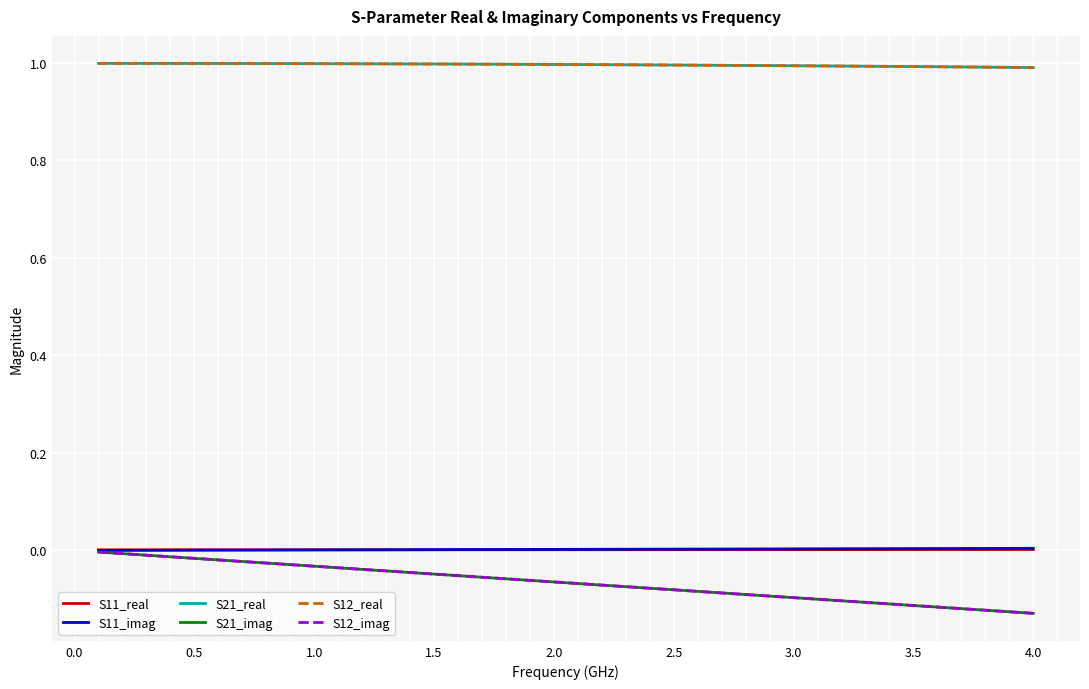

Reading left to right, what are all the values shown in this chart?

S11_real: 0.0	0.0	0.0	0.0	0.0	0.0	0.0	0.0	0.0	0.0	0.0	0.0	0.0	0.0	0.0	0.0	0.0	0.0	0.0	0.0	0.0	0.0	0.0	0.0	0.0	0.0	0.0	0.0	0.0	0.0	0.0	0.0	0.0	0.0	0.0	0.0	0.0	0.0	0.0	0.0
S11_imag: 0.0	0.0	0.0	0.0	0.0	0.0	0.0	0.0	0.0	0.0	0.0	0.0	0.0	0.0	0.0	0.0	0.0	0.0	0.0	0.0	0.0	0.0	0.0	0.0	0.0	0.0	0.0	0.0	0.0	0.0	0.0	0.0	0.0	0.0	0.0	0.0	0.0	0.0	0.0	0.0
S21_real: 1.0	1.0	1.0	1.0	1.0	1.0	1.0	1.0	1.0	1.0	1.0	1.0	1.0	1.0	1.0	1.0	1.0	1.0	1.0	1.0	1.0	1.0	1.0	1.0	1.0	1.0	1.0	1.0	1.0	1.0	1.0	1.0	1.0	1.0	1.0	1.0	1.0	1.0	1.0	1.0
S21_imag: -0.0	-0.0	-0.0	-0.0	-0.0	-0.0	-0.0	-0.0	-0.0	-0.0	-0.0	-0.0	-0.0	-0.0	-0.0	-0.1	-0.1	-0.1	-0.1	-0.1	-0.1	-0.1	-0.1	-0.1	-0.1	-0.1	-0.1	-0.1	-0.1	-0.1	-0.1	-0.1	-0.1	-0.1	-0.1	-0.1	-0.1	-0.1	-0.1	-0.1
S12_real: 1.0	1.0	1.0	1.0	1.0	1.0	1.0	1.0	1.0	1.0	1.0	1.0	1.0	1.0	1.0	1.0	1.0	1.0	1.0	1.0	1.0	1.0	1.0	1.0	1.0	1.0	1.0	1.0	1.0	1.0	1.0	1.0	1.0	1.0	1.0	1.0	1.0	1.0	1.0	1.0
S12_imag: -0.0	-0.0	-0.0	-0.0	-0.0	-0.0	-0.0	-0.0	-0.0	-0.0	-0.0	-0.0	-0.0	-0.0	-0.0	-0.1	-0.1	-0.1	-0.1	-0.1	-0.1	-0.1	-0.1	-0.1	-0.1	-0.1	-0.1	-0.1	-0.1	-0.1	-0.1	-0.1	-0.1	-0.1	-0.1	-0.1	-0.1	-0.1	-0.1	-0.1